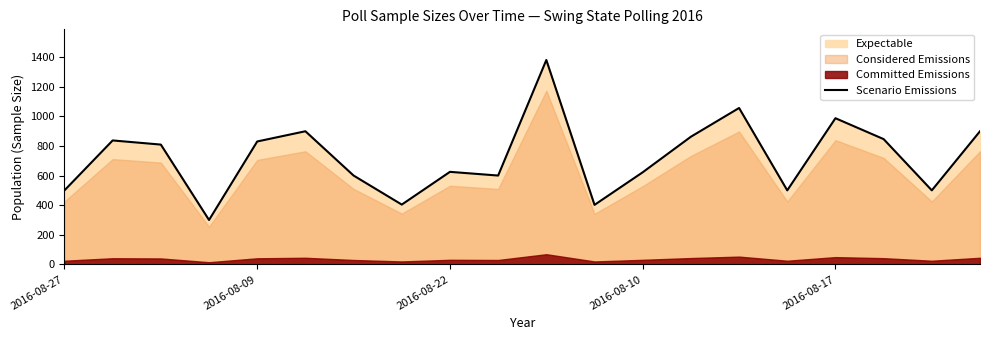

How many points are lower than both their immediate neighbors (excluding endpoints)?

6